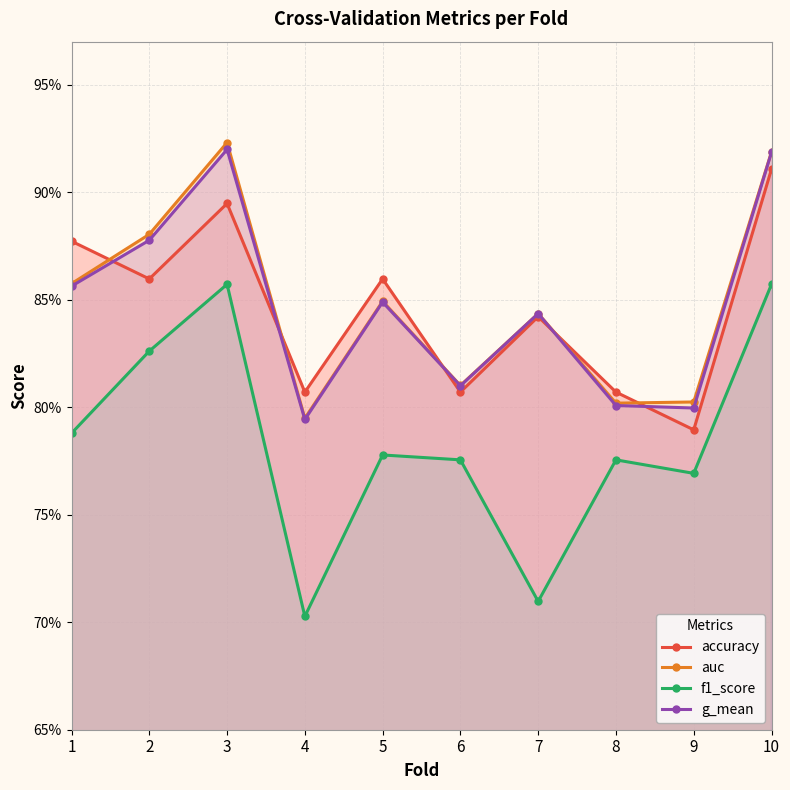

The value of g_mean at 9 is 0.3. True or false?

False